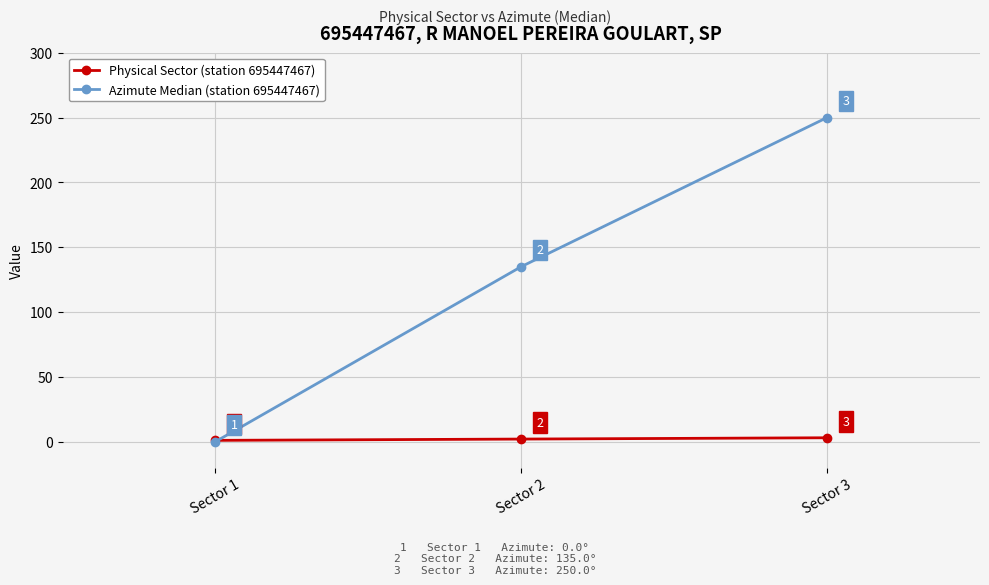

Which series has the largest total across all categories?

Azimute Median (station 695447467)